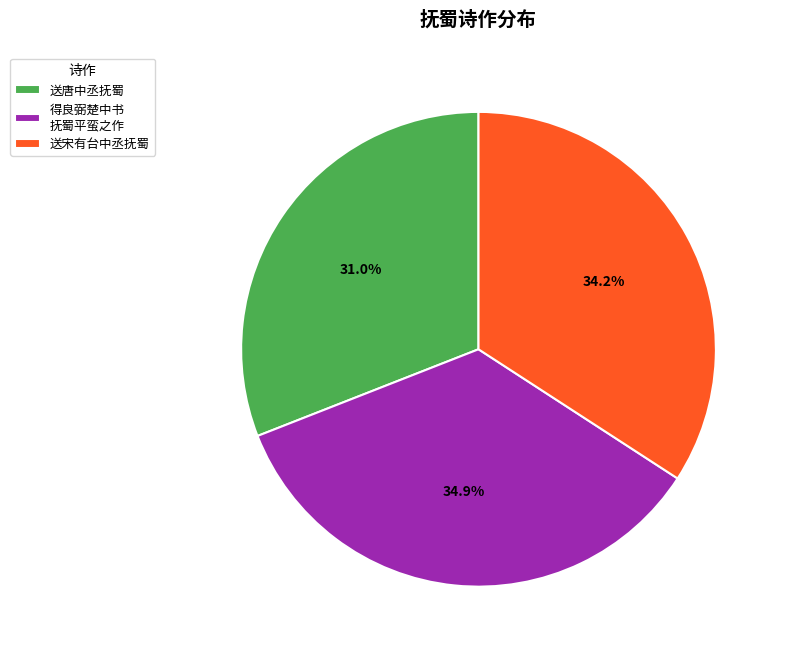

The 送唐中丞抚蜀 slice represents 31% of the pie. True or false?

True